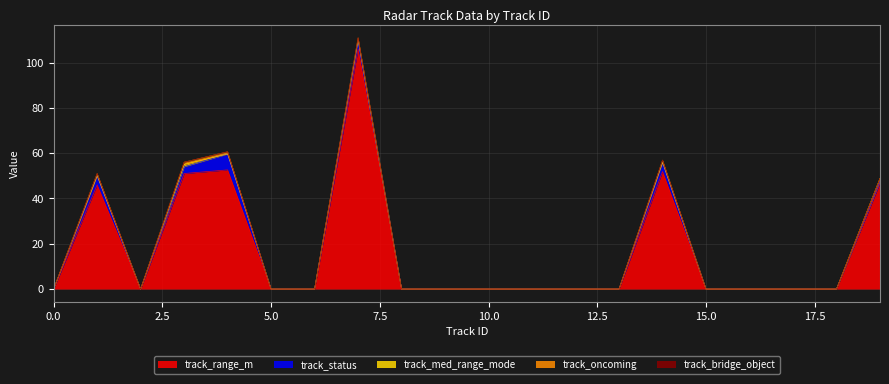

True or false: track_range_m and track_bridge_object intersect in this chart.

False